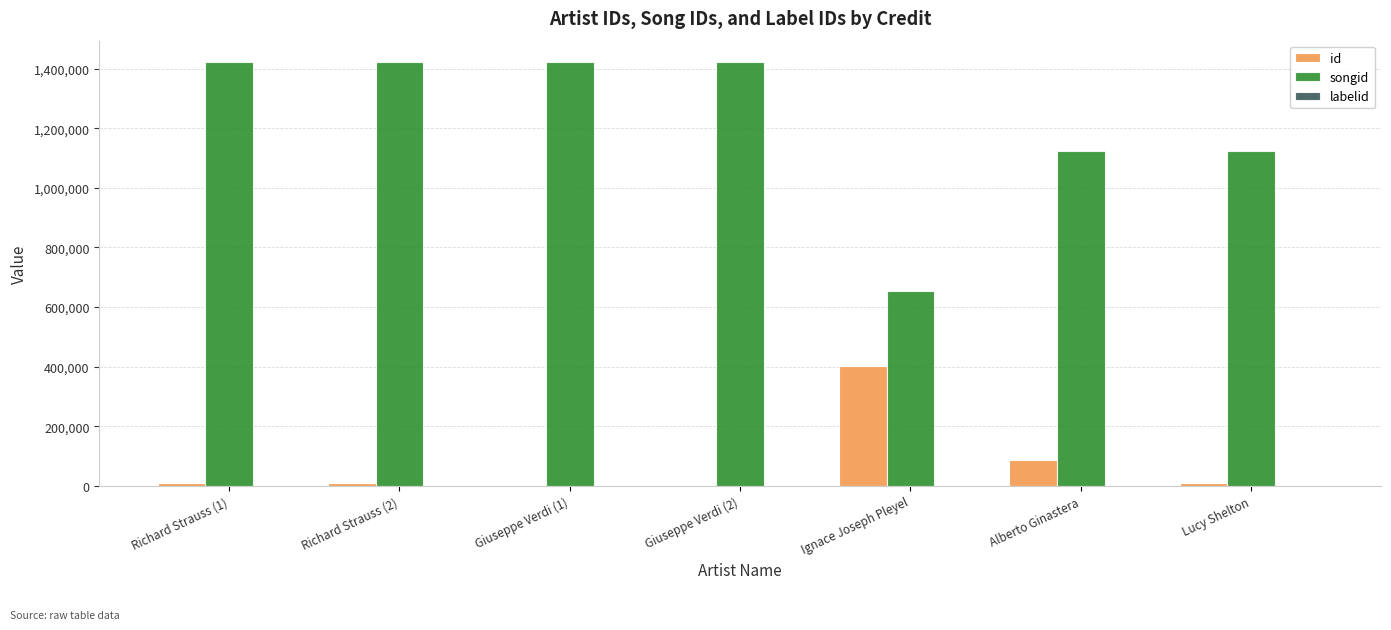

Which series has the largest total across all categories?

songid